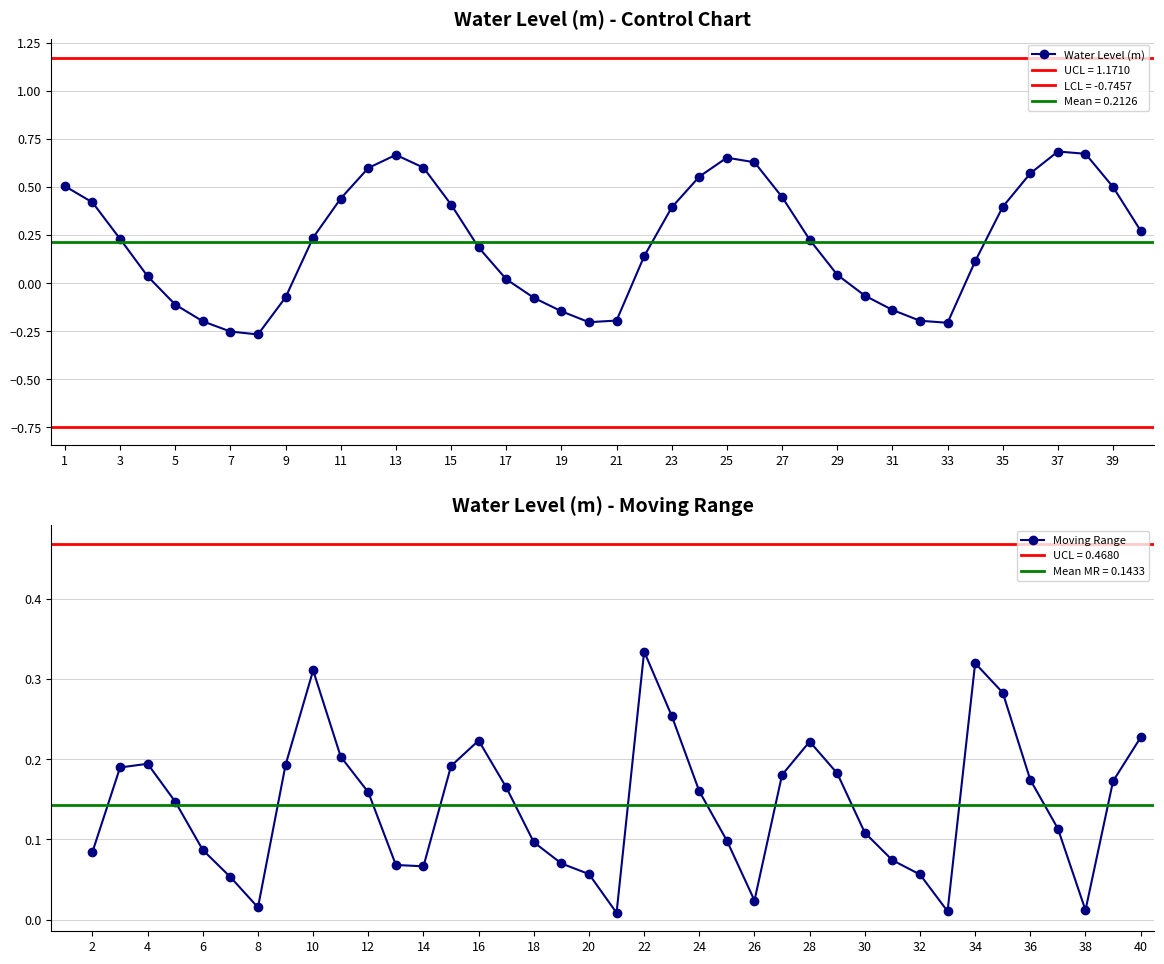

True or false: Water Level (m) has more than 2 points higher than both neighbors.

True